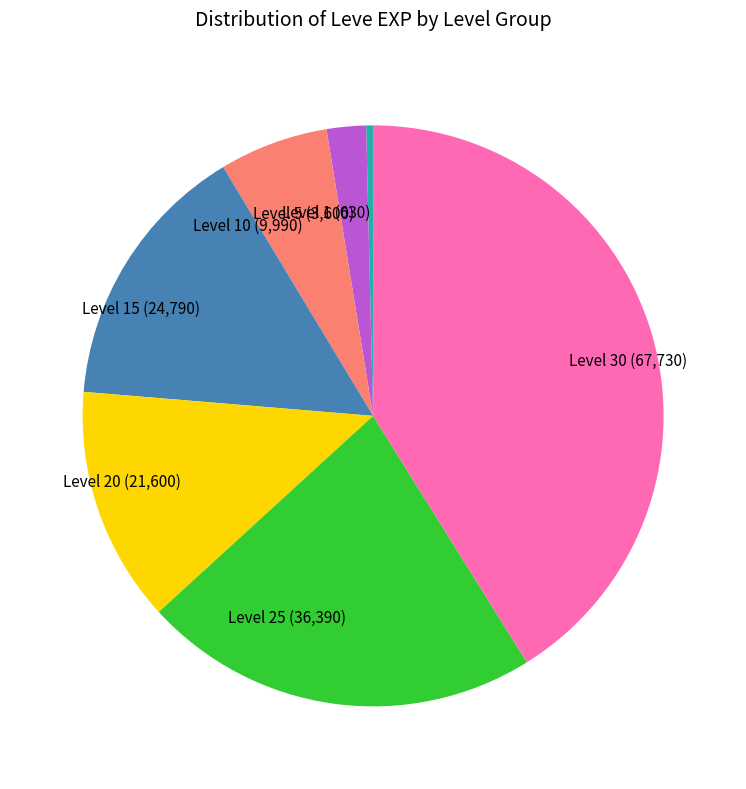

The Level 20 (21,600) slice represents 3% of the pie. True or false?

False